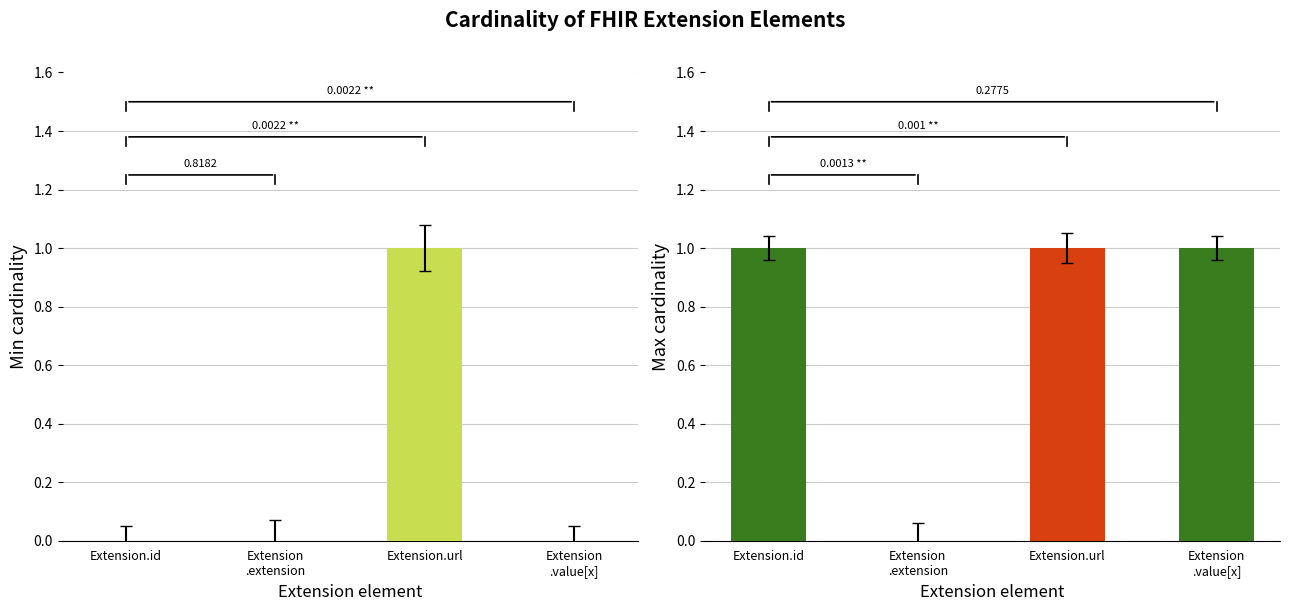

What is the difference between the second highest and minimum values in the Max series?

1